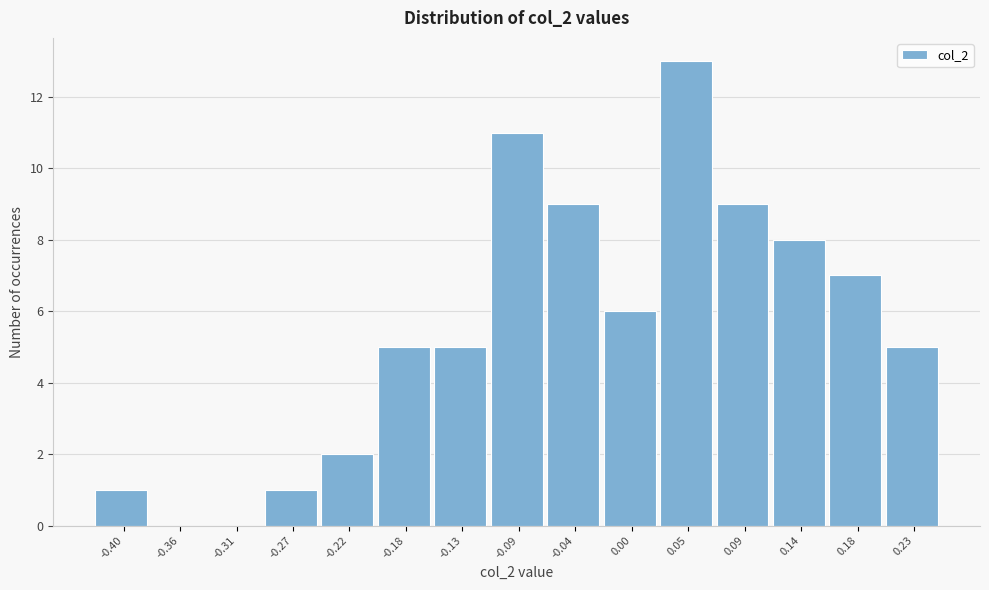

Which range on the x-axis has the tallest bar?

0.025 to 0.070